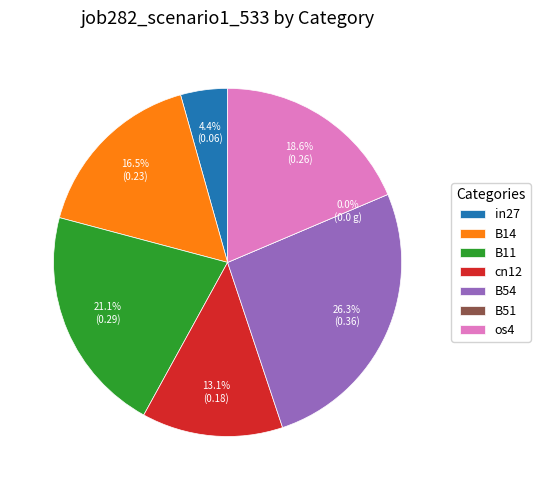

What percentage is NOT represented by B51?

100.0%